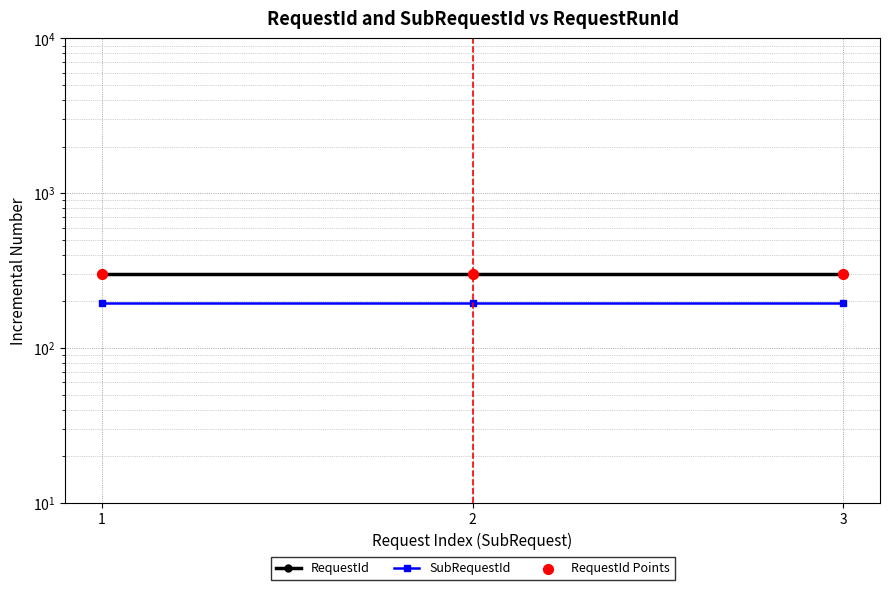

What are all the series names shown in the legend?

RequestId, SubRequestId, RequestId Points